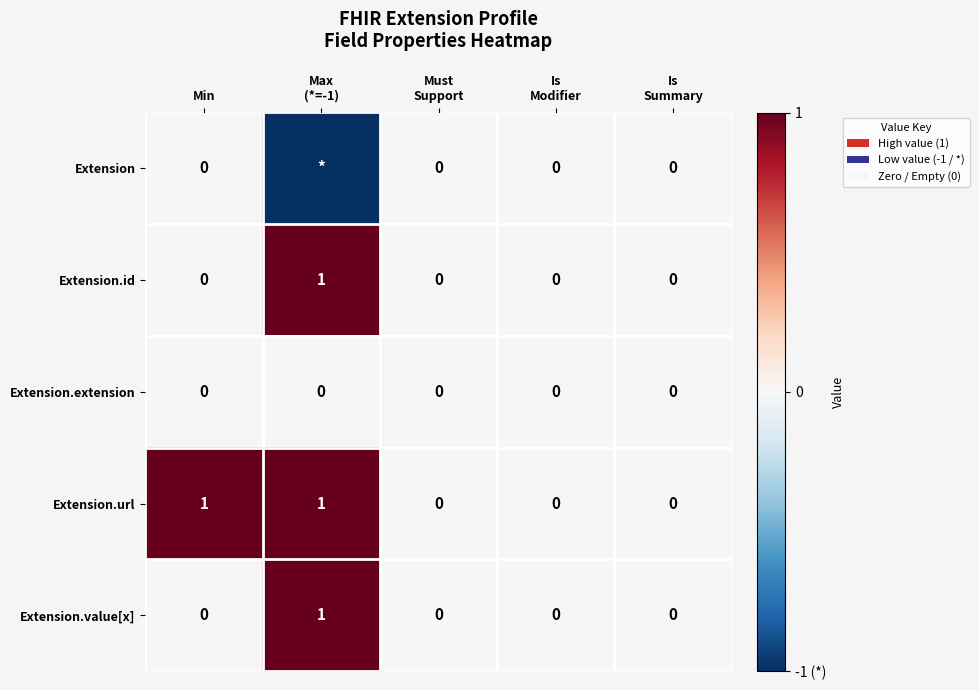

Count the Extension.id values in the range 0 to 1.

5